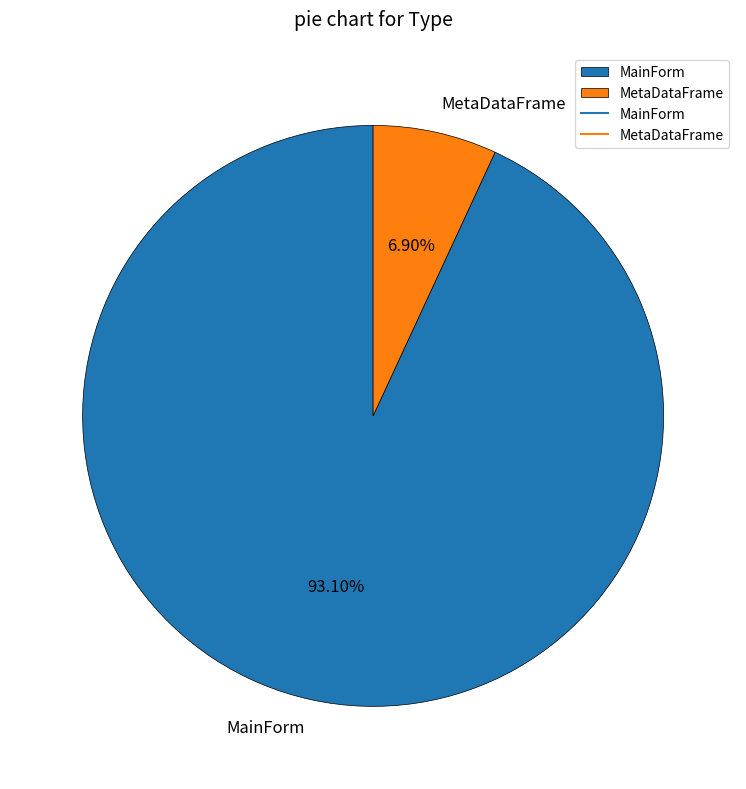

Does MetaDataFrame account for over 50% of the chart?

No